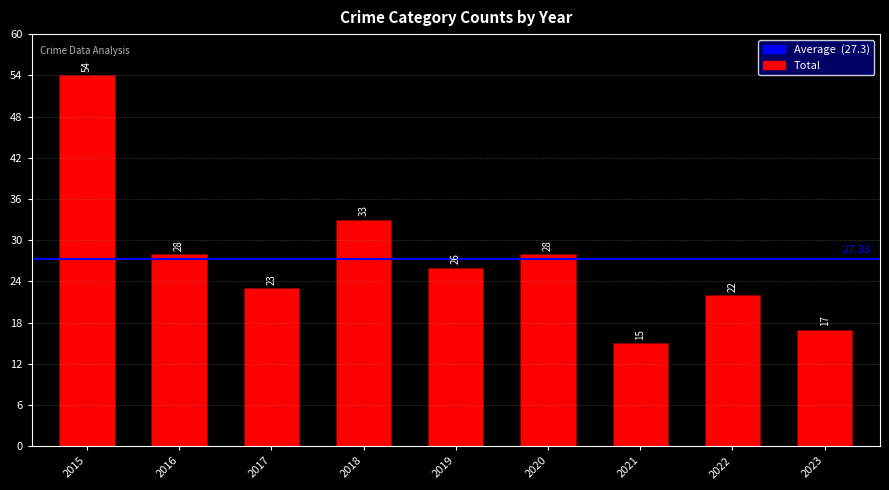

Which has a higher value, 2015 or 2020?

2015